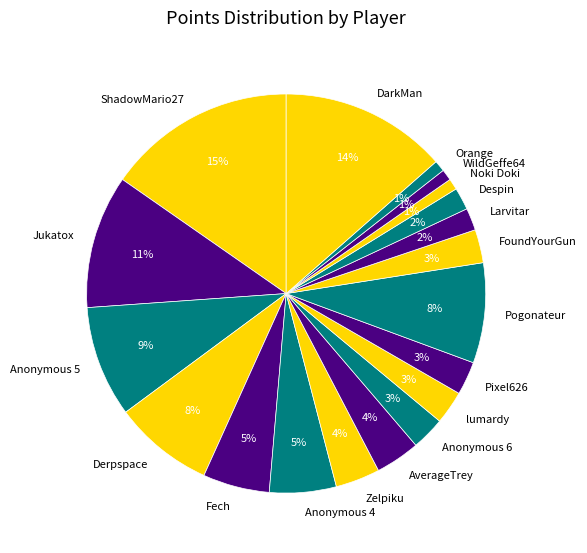

How many slices are in this pie chart?

19